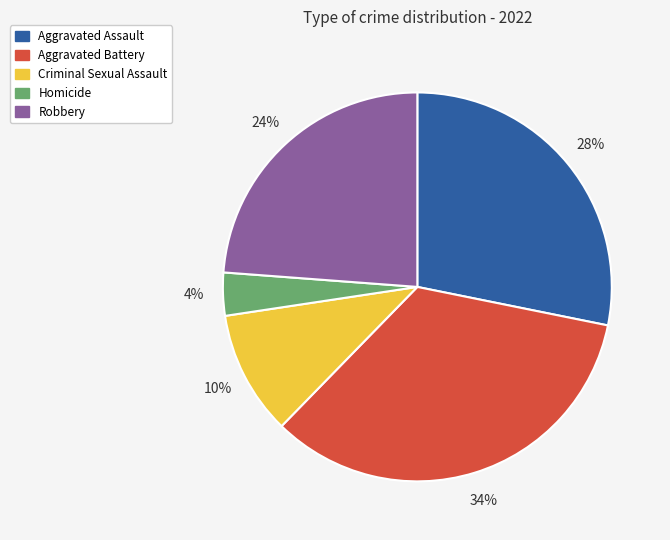

The Aggravated Assault slice represents 41% of the pie. True or false?

False